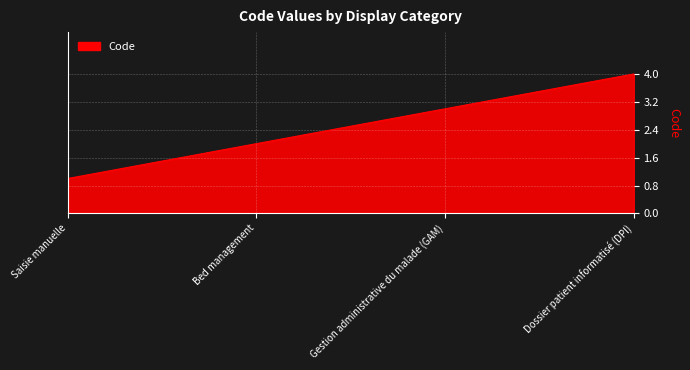

What is the sum of all values?

10